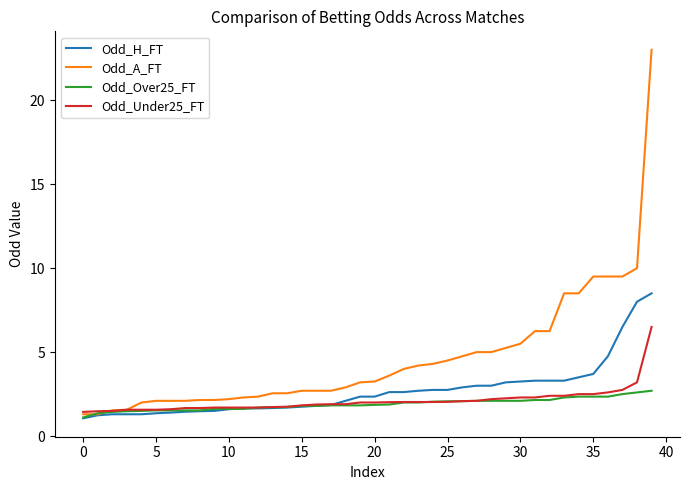

What is the highest value of the Odd_Under25_FT series?

6.5